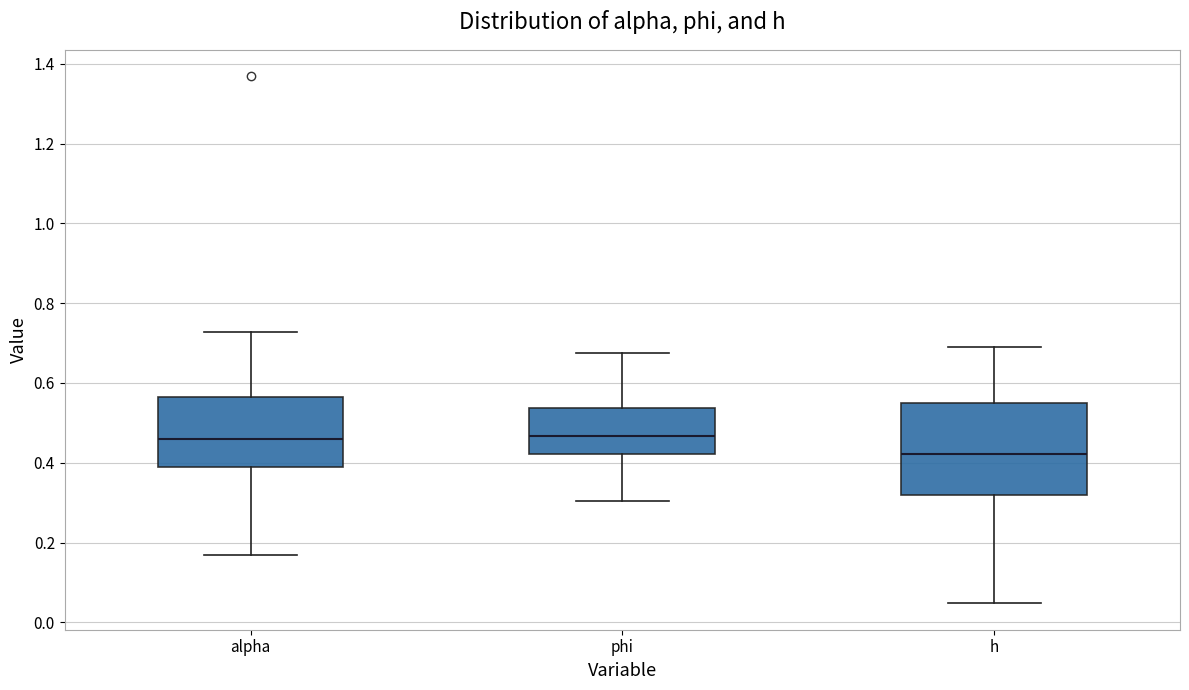

Reading left to right, transcribe this box plot: for each box, give where its median line is, the range the box spans, and where its two whiskers end, as read against the y-axis. The values are not printed on the chart, so give them approximately, as read against the axis.

alpha: median 0.46, box 0.38 to 0.56, whiskers 0.16 to 0.72
phi: median 0.46, box 0.42 to 0.54, whiskers 0.30 to 0.68
h: median 0.42, box 0.32 to 0.54, whiskers 0.04 to 0.70